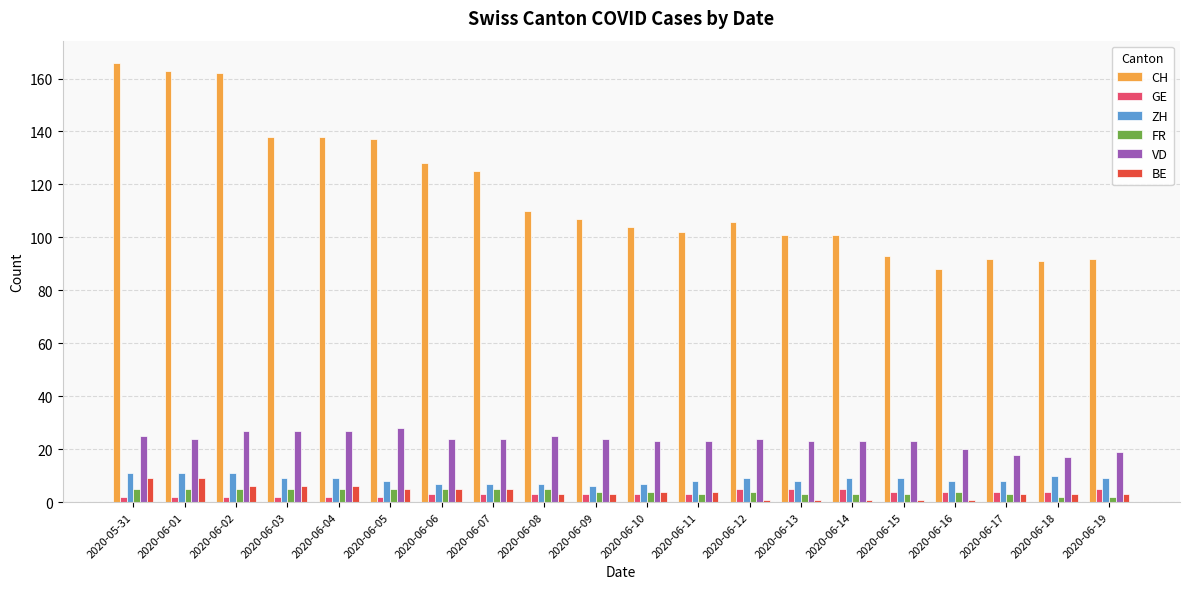

How many bars are there in each group?

6